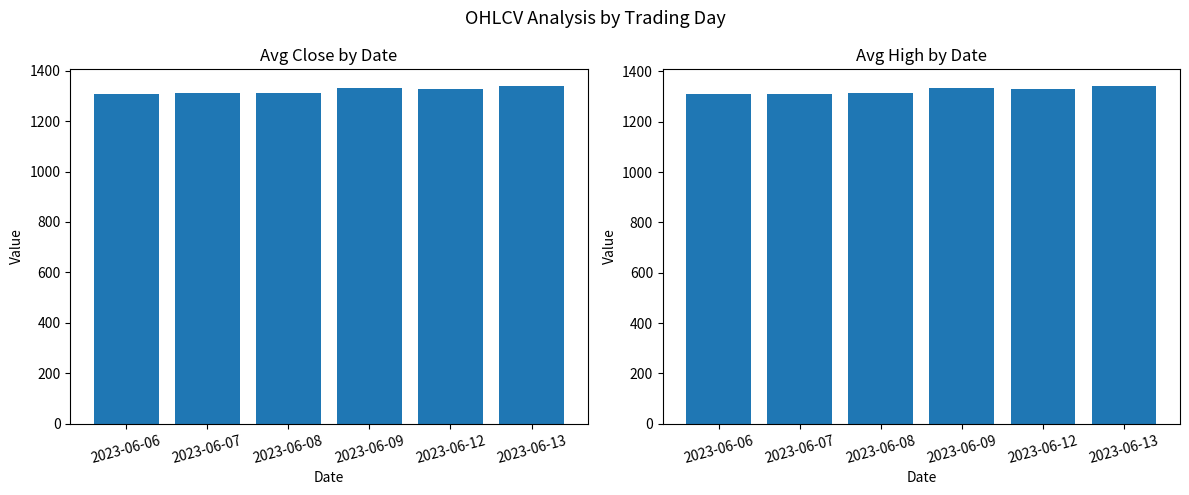

What are all the series names shown in the legend?

Avg Close, Avg High